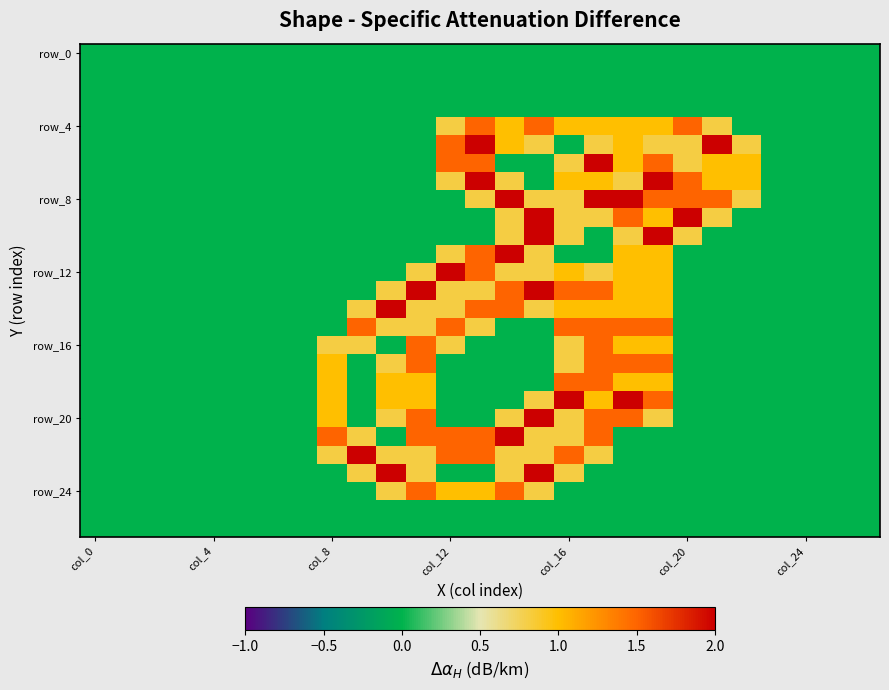

How many series are shown in this chart?

27